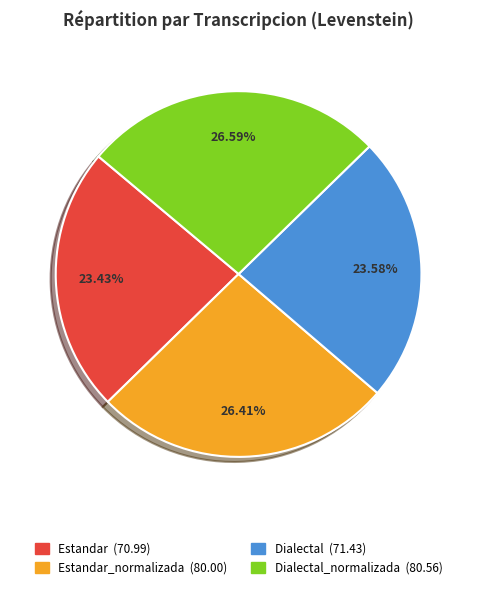

Is there a majority slice in this chart?

No